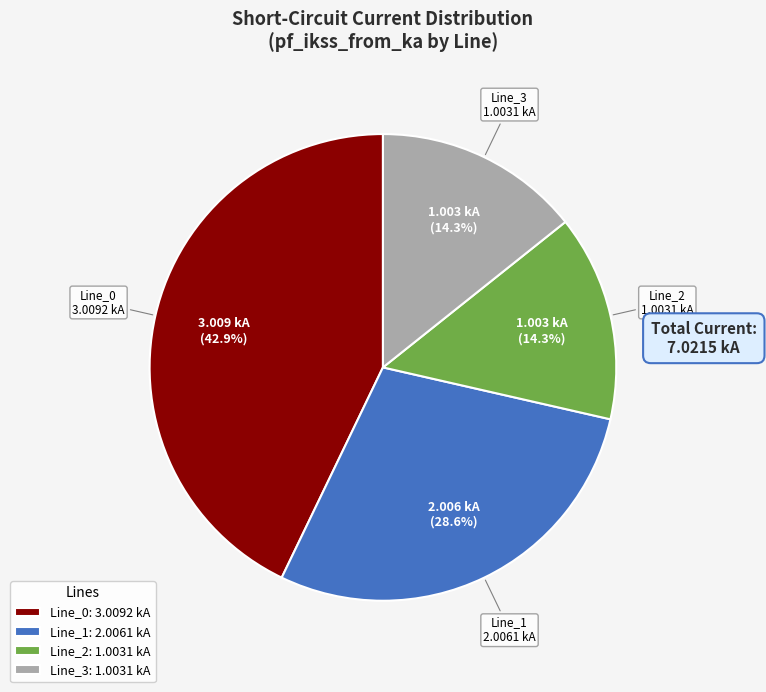

To the nearest percent, what percentage of the pie is Line_1?

29%